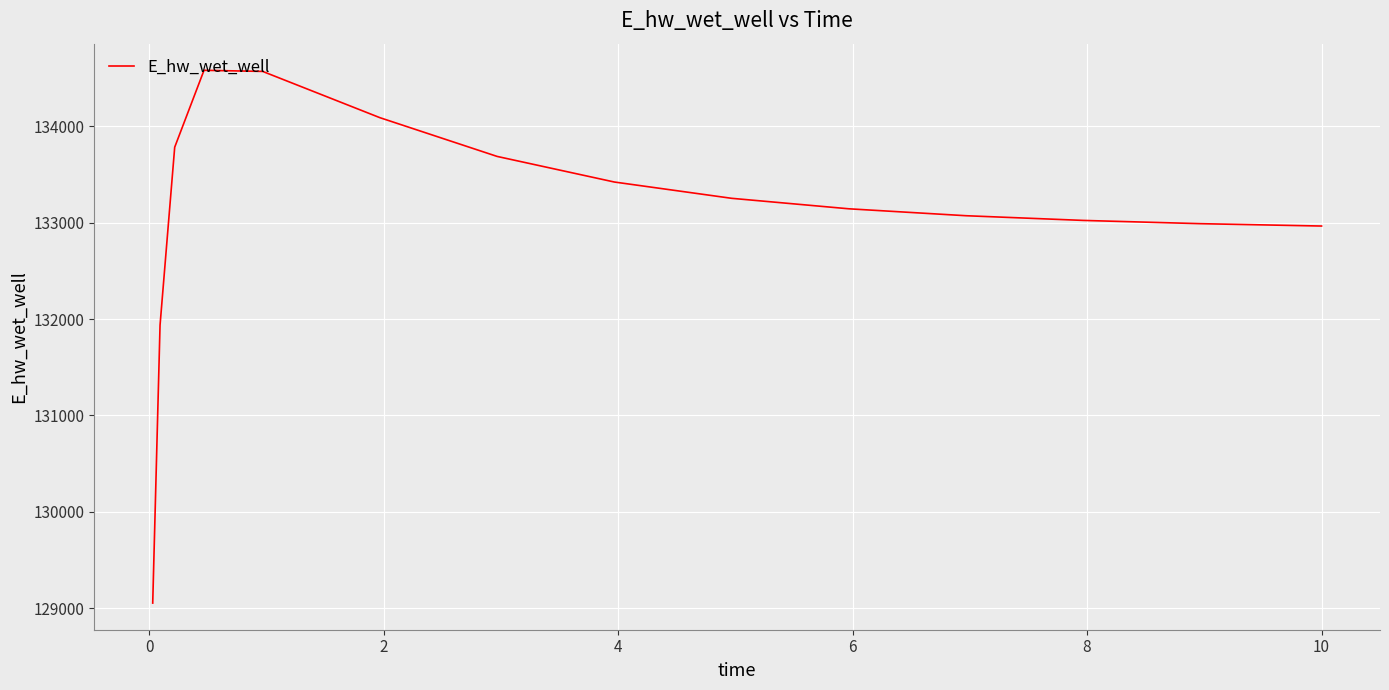

What is the maximum value shown in the chart?

134581.4